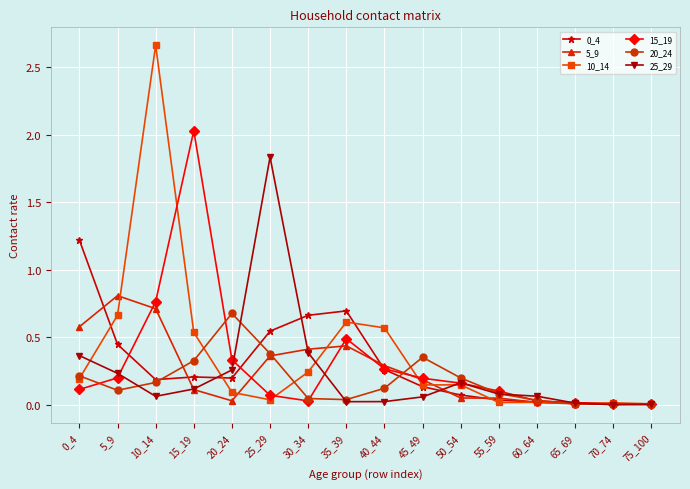

In 5_9, how many points are higher than both neighbors (excluding endpoints)?

2